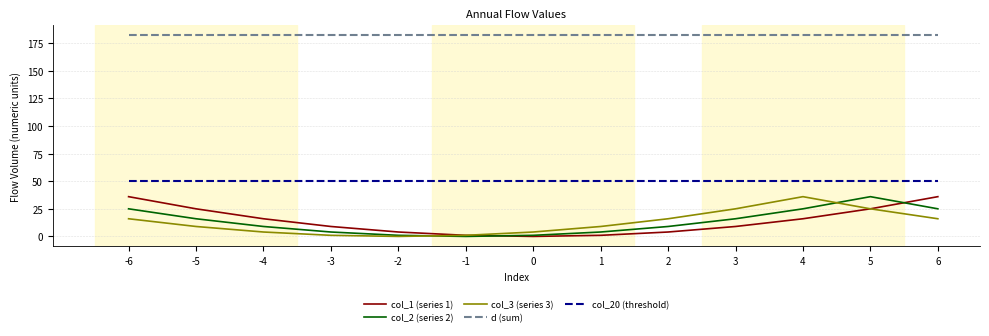

True or false: col_2 (series 2) and col_20 (threshold) cross at least once.

False